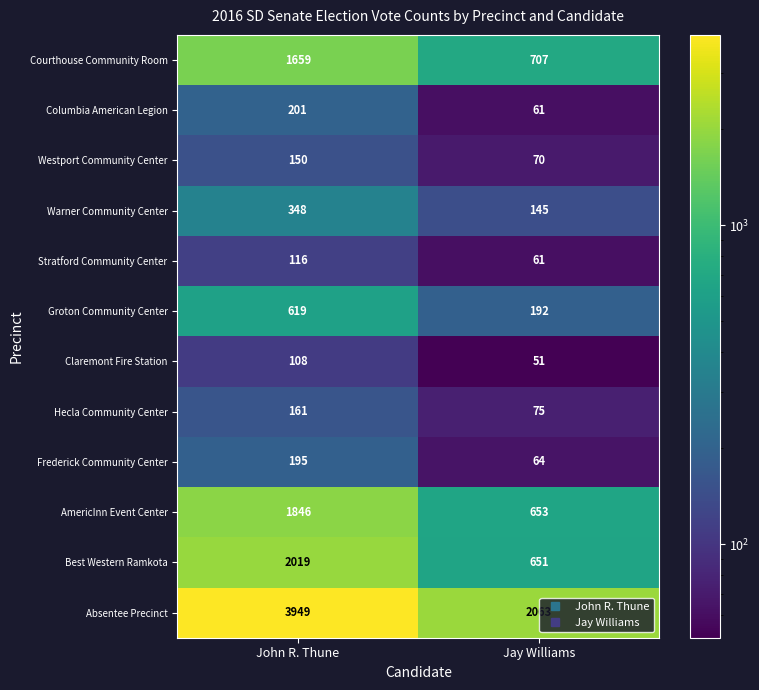

Which series changed the most between John R. Thune and Jay Williams?

Absentee Precinct